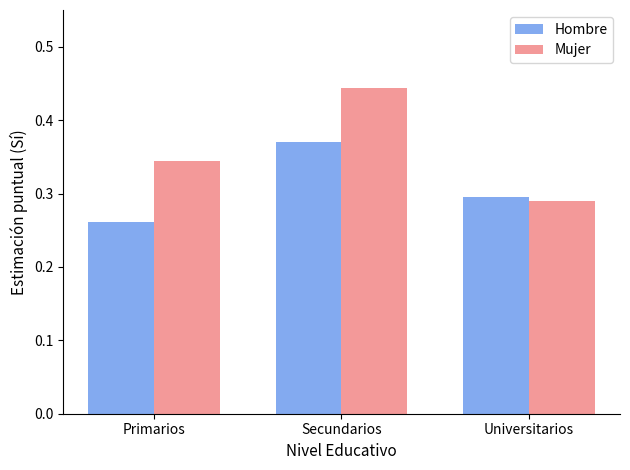

What is the label of the 2nd bar from the right?

Secundarios